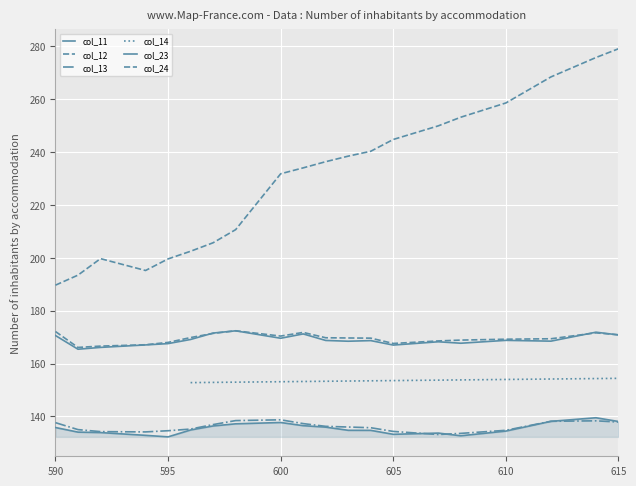

What is the value of the col_11 point at the 15th from the left?

133.7